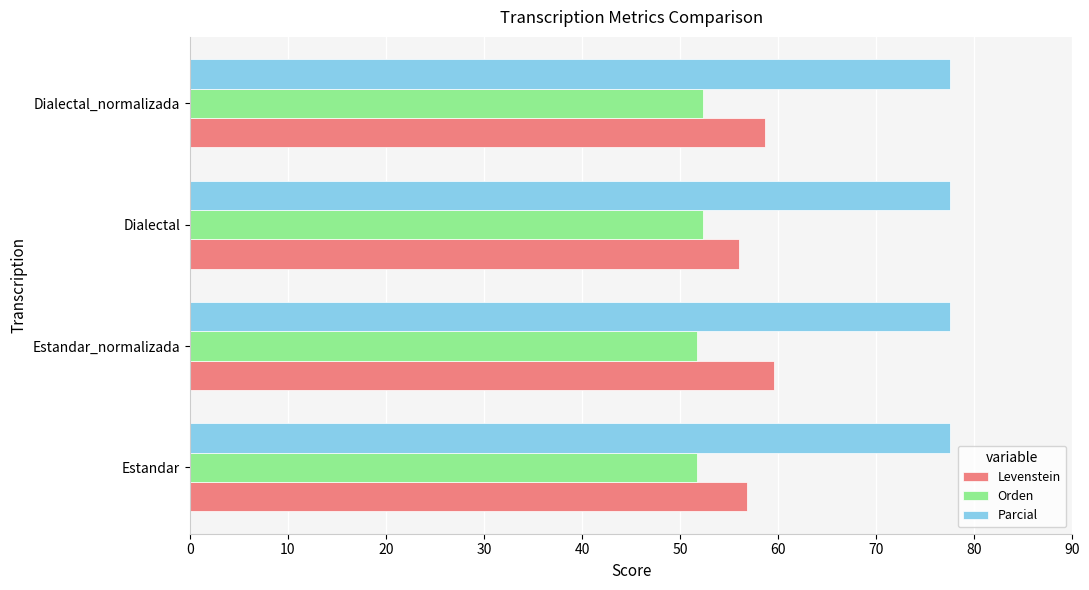

Which series has the widest spread of values?

Levenstein